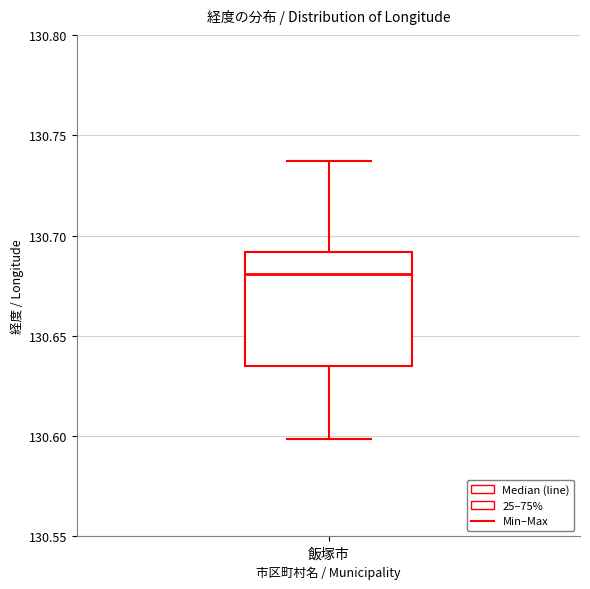

Read this box plot against the y-axis: the position of the median line, the range covered by the box, and the ends of both whiskers. The values are not printed on the chart, so give them approximately, as read against the axis.

median 130.680, box 130.635 to 130.690, whiskers 130.600 to 130.735